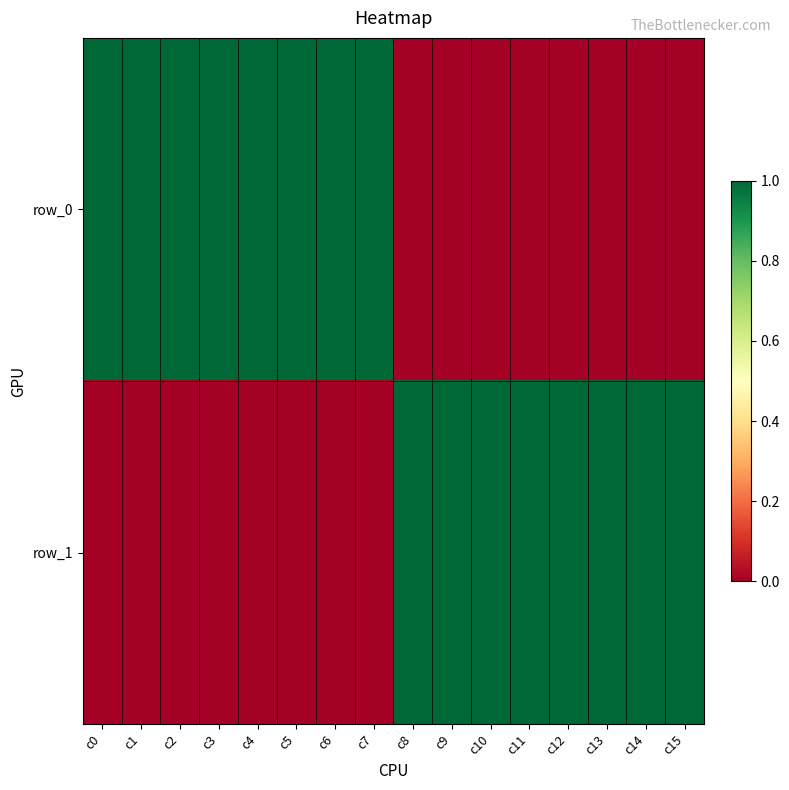

Count the row_0 values in the range 0 to 1.

16